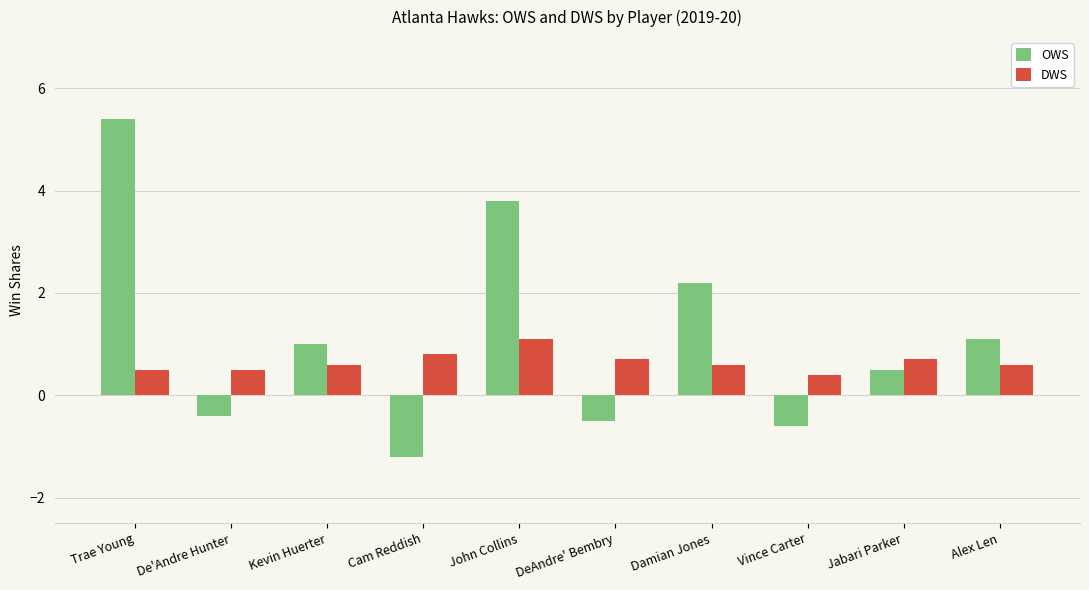

The value of DWS at Vince Carter is 0.7. True or false?

False